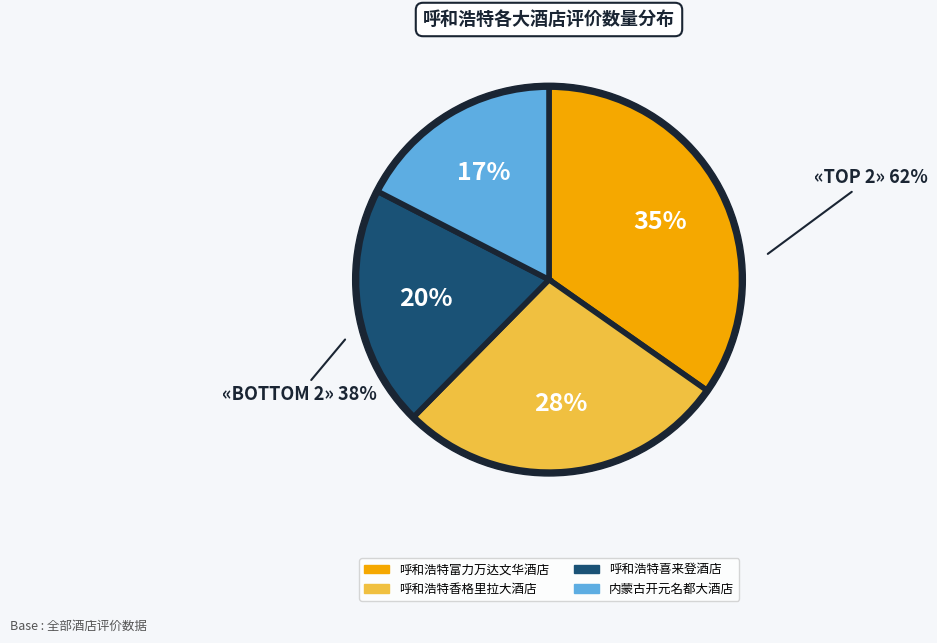

To the nearest percent, what portion does 内蒙古开元名都大酒店 represent?

17%